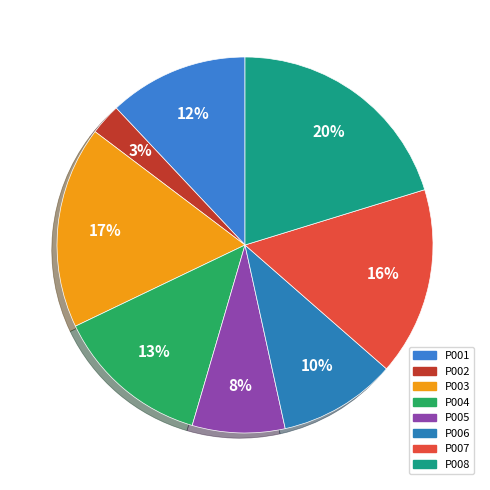

To the nearest percent, what percentage of the pie is P004?

13%